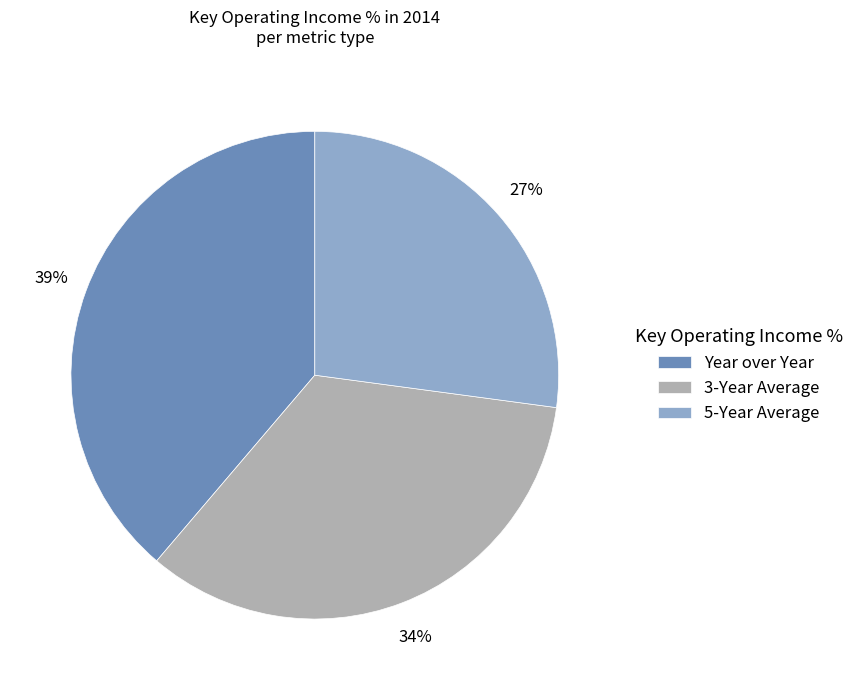

Is the sum of 3-Year Average and Year over Year greater than half?

Yes